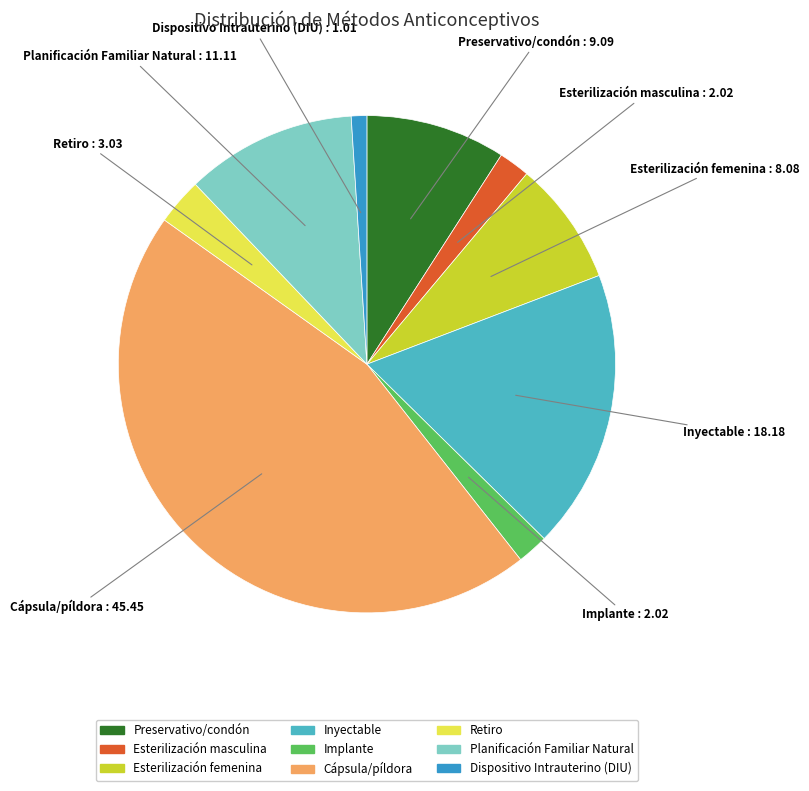

Which slice is the smallest?

Dispositivo Intrauterino (DIU)